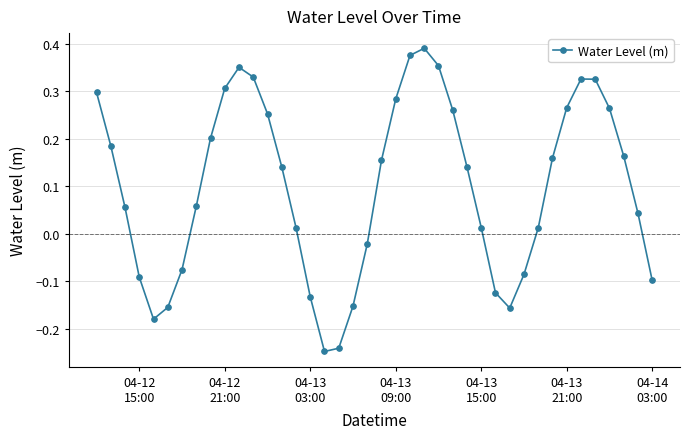

What is the difference between the maximum and minimum values?

0.6